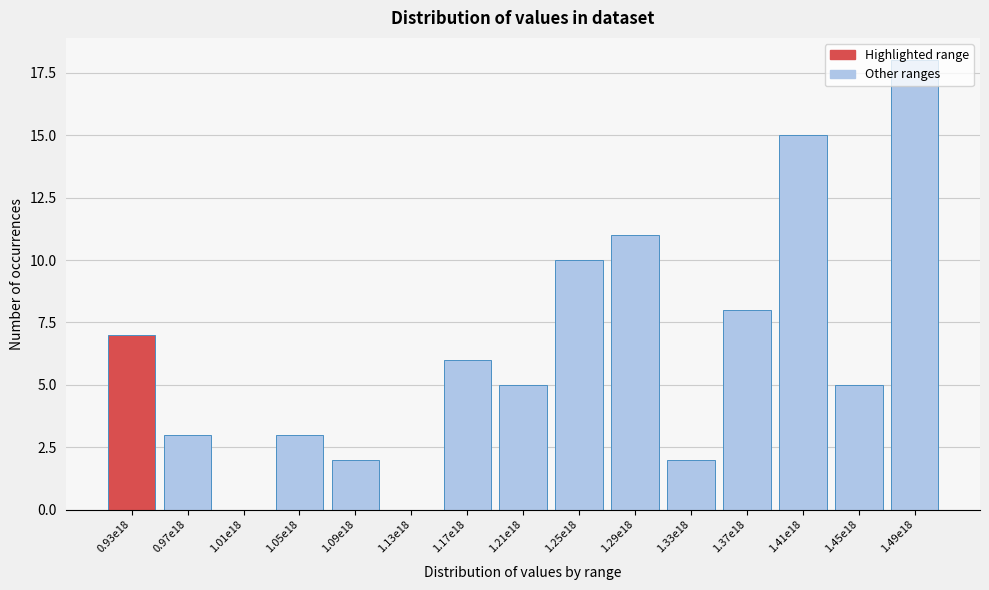

True or false: the data shows 2 at 1.09e18.

True